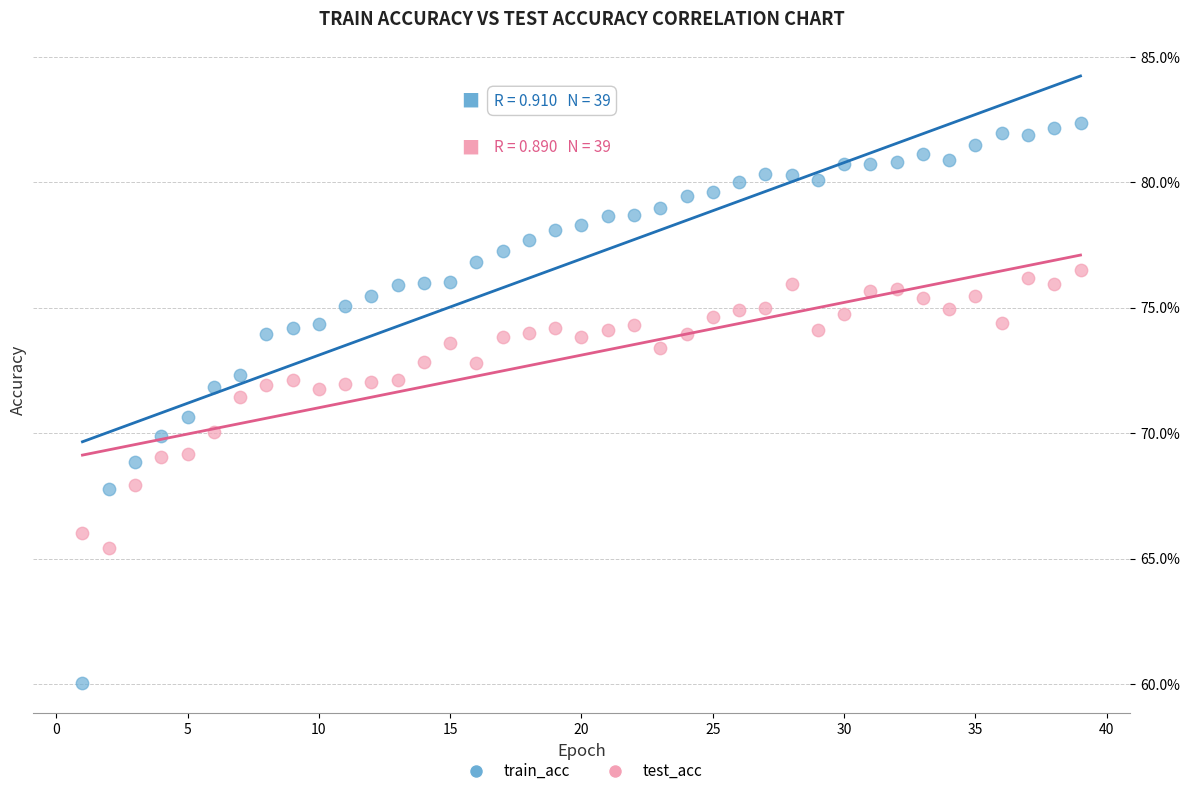

What are all the series names shown in the legend?

train_acc, test_acc